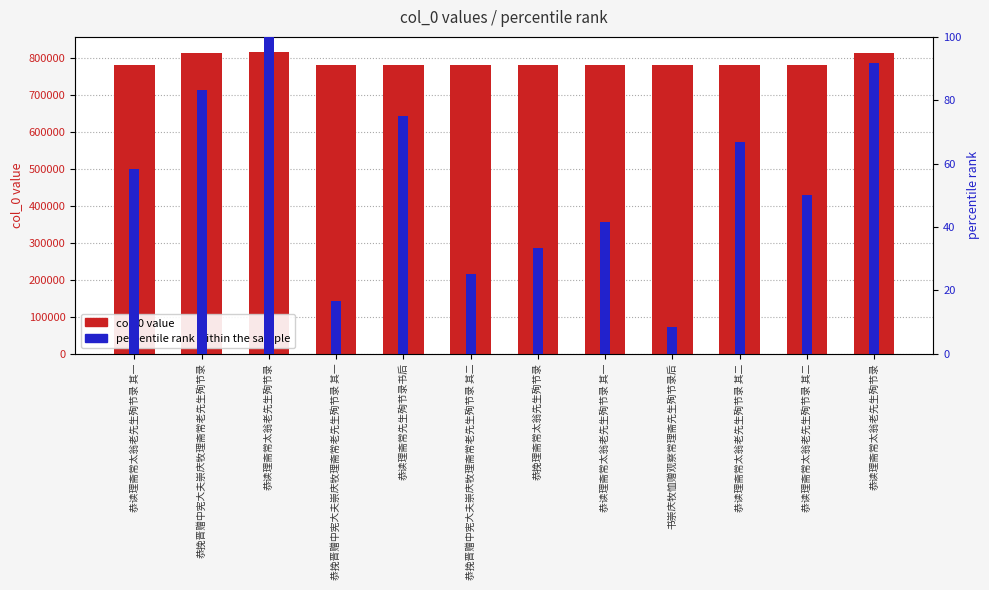

Reading right to left, what are all the values shown in this chart?

col_0 value: 恭读理斋常太翁老先生殉节录=813462.0	恭读理斋常太翁老先生殉节录 其二=781249.0	恭读理斋常太翁老先生殉节录 其二=781256.0	书崇庆牧恤赠观察常理斋先生殉节录后=781203.0	恭读理斋常太翁老先生殉节录 其一=781248.0	恭挽理斋常太翁先生殉节录=781243.0	恭挽晋赠中宪大夫崇庆牧理斋常老先生殉节录 其二=781242.0	恭读理斋常先生殉节录书后=781297.0	恭挽晋赠中宪大夫崇庆牧理斋常老先生殉节录 其一=781241.0	恭读理斋常太翁老先生殉节录=816070.0	恭挽晋赠中宪大夫崇庆牧理斋常老先生殉节录=812593.0	恭读理斋常太翁老先生殉节录 其一=781255.0
percentile rank within the sample: 恭读理斋常太翁老先生殉节录=91.7	恭读理斋常太翁老先生殉节录 其二=50.0	恭读理斋常太翁老先生殉节录 其二=66.7	书崇庆牧恤赠观察常理斋先生殉节录后=8.3	恭读理斋常太翁老先生殉节录 其一=41.7	恭挽理斋常太翁先生殉节录=33.3	恭挽晋赠中宪大夫崇庆牧理斋常老先生殉节录 其二=25.0	恭读理斋常先生殉节录书后=75.0	恭挽晋赠中宪大夫崇庆牧理斋常老先生殉节录 其一=16.7	恭读理斋常太翁老先生殉节录=100.0	恭挽晋赠中宪大夫崇庆牧理斋常老先生殉节录=83.3	恭读理斋常太翁老先生殉节录 其一=58.3